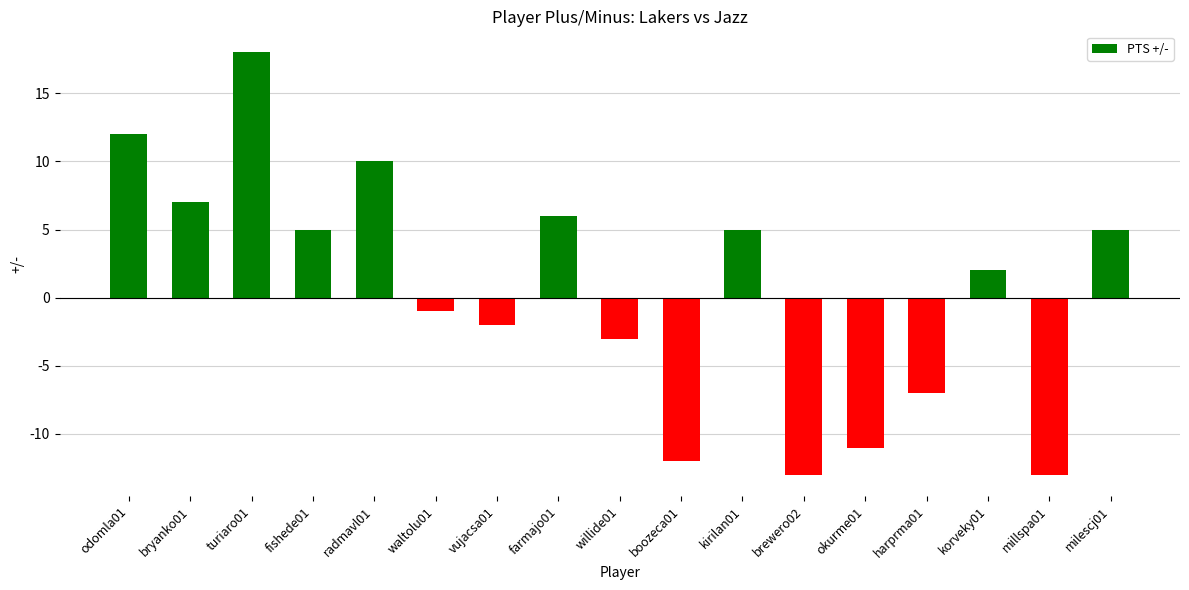

Reading left to right, what are all the values shown in this chart?

odomla01=12	bryanko01=7	turiaro01=18	fishede01=5	radmavl01=10	waltolu01=-1	vujacsa01=-2	farmajo01=6	willide01=-3	boozeca01=-12	kirilan01=5	brewero02=-13	okurme01=-11	harprma01=-7	korveky01=2	millspa01=-13	milescj01=5